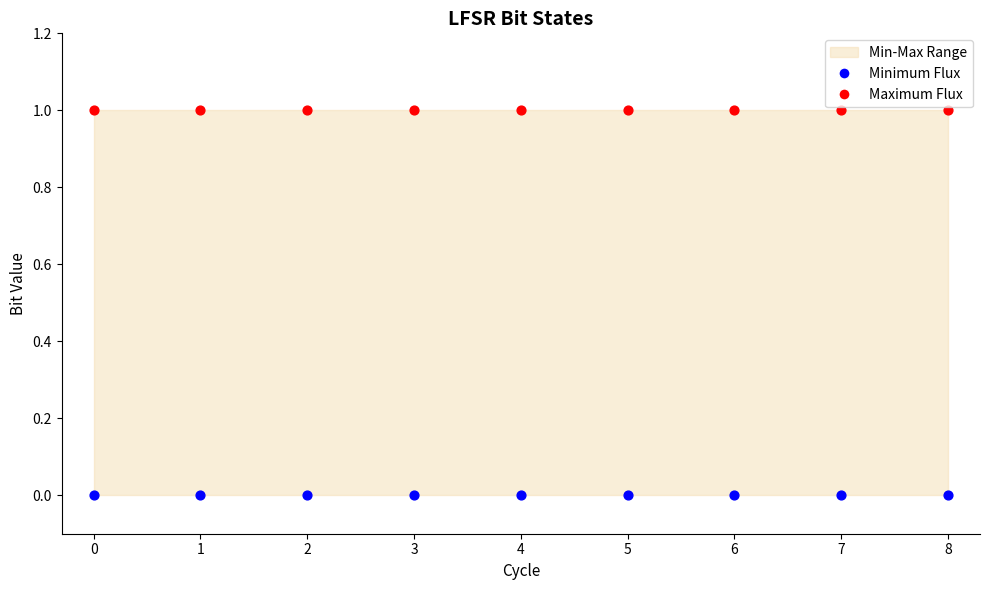

Which series reaches the minimum Y coordinate?

Minimum Flux